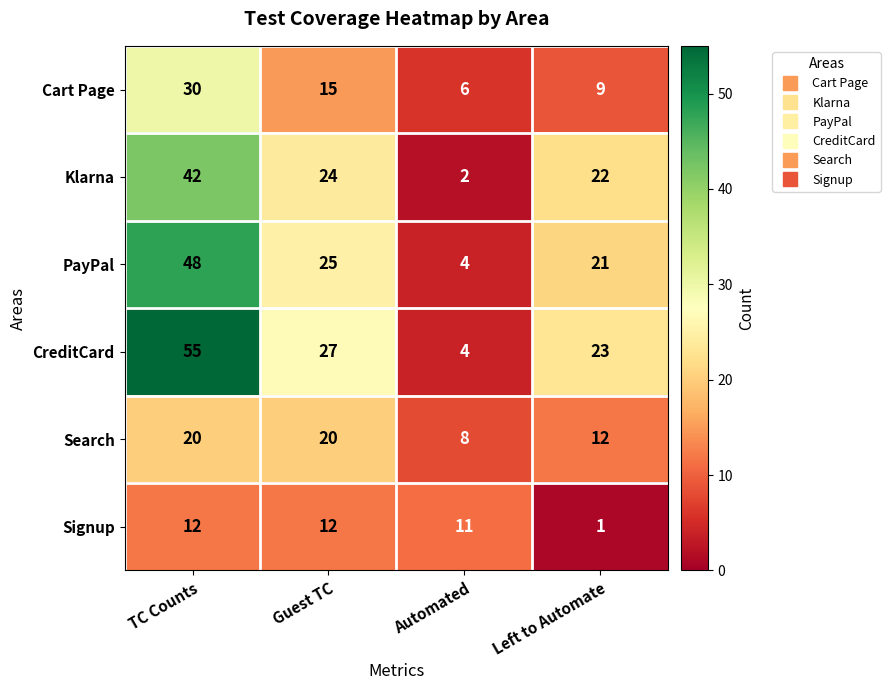

Rank the series by their maximum value, from lowest to highest.

Signup, Search, Cart Page, Klarna, PayPal, CreditCard